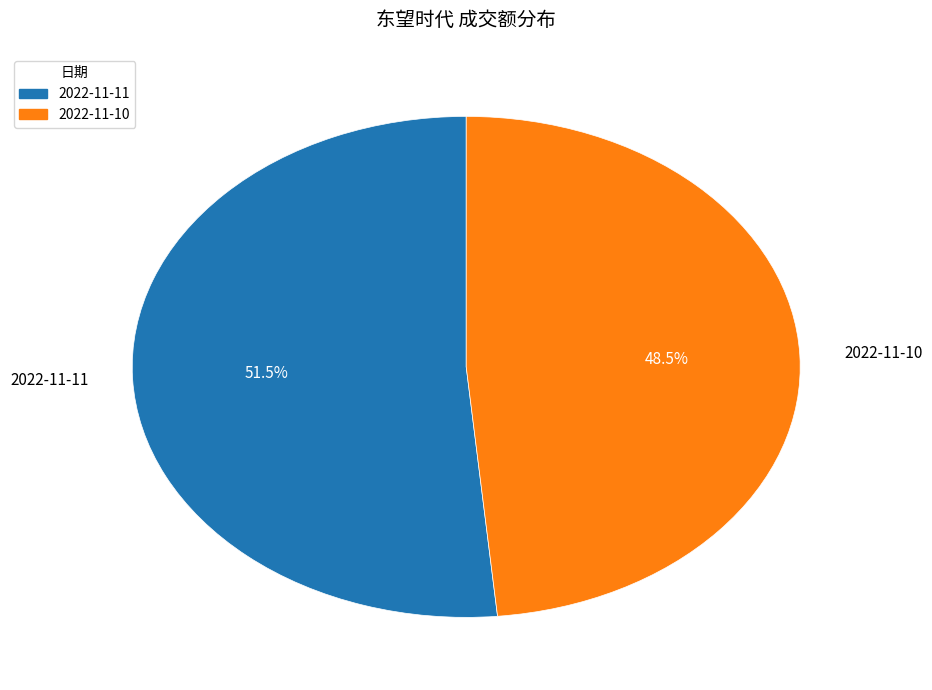

Which category accounts for the majority?

2022-11-11